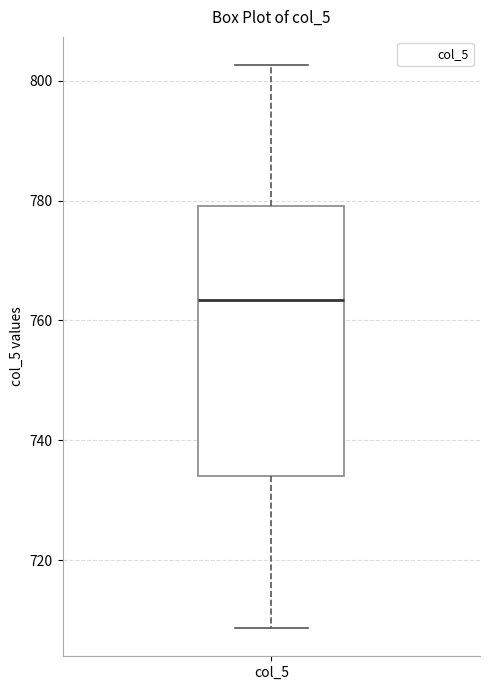

Transcribe this box plot: give where the median line is, the range the box spans, and where the two whiskers end, as read against the y-axis. The values are not printed on the chart, so give them approximately, as read against the axis.

median 764, box 734 to 780, whiskers 708 to 802